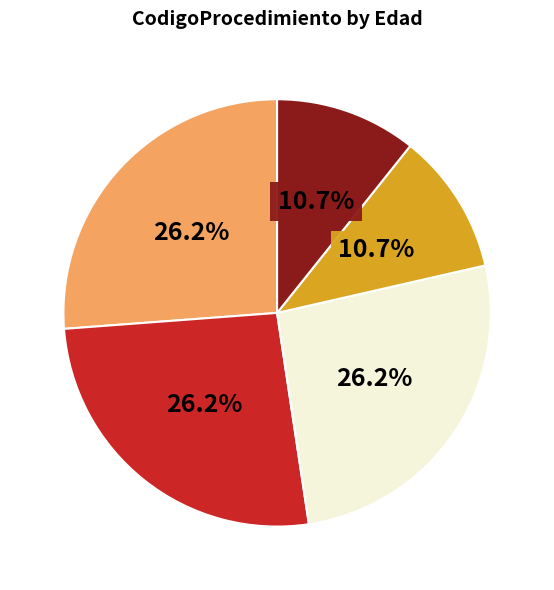

Does any single category account for the majority?

No